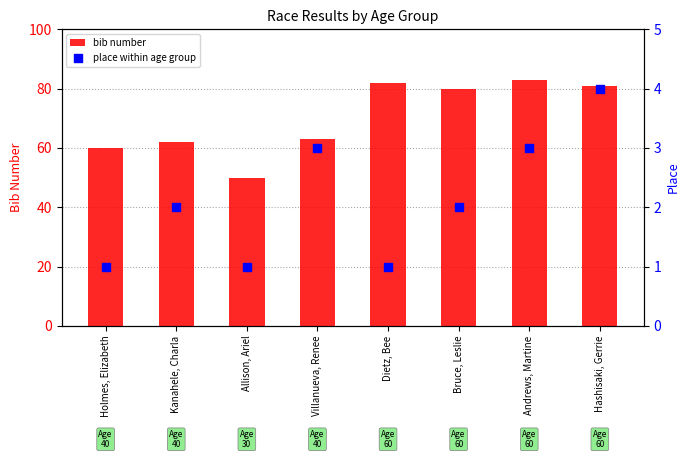

At which category is the sum across all series the highest?

Andrews, Martine